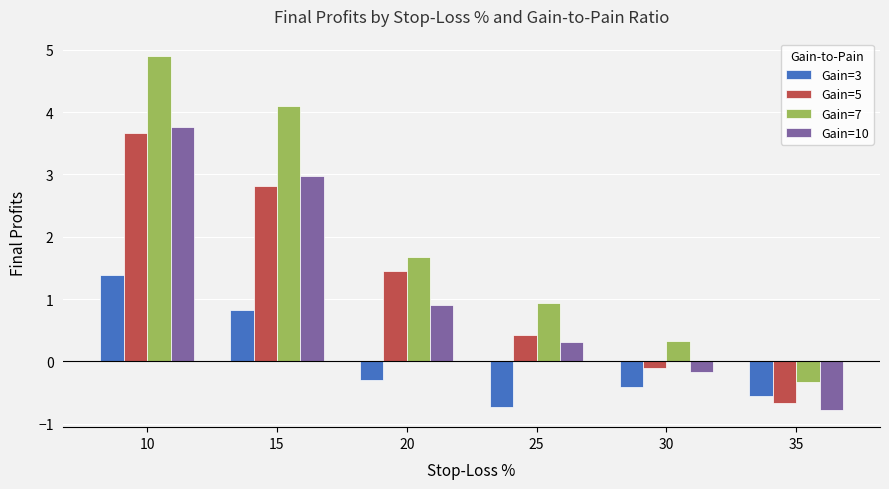

Reading left to right, what are all the values shown in this chart?

Gain=3: 1.4	0.8	-0.3	-0.7	-0.4	-0.5
Gain=5: 3.7	2.8	1.5	0.4	-0.1	-0.7
Gain=7: 4.9	4.1	1.7	0.9	0.3	-0.3
Gain=10: 3.8	3.0	0.9	0.3	-0.2	-0.8